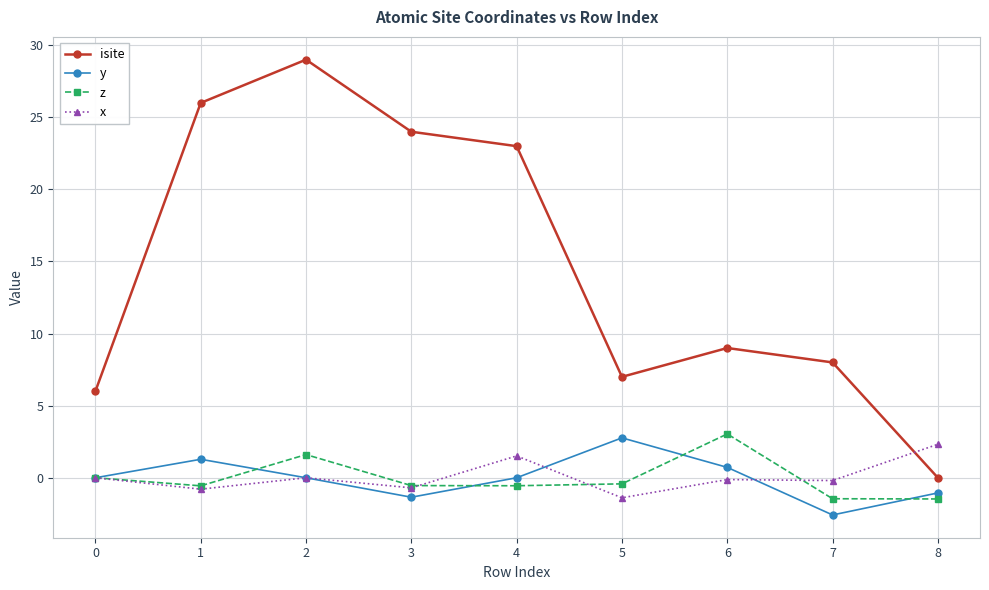

At 8, list the series in order from smallest to largest.

z, y, isite, x